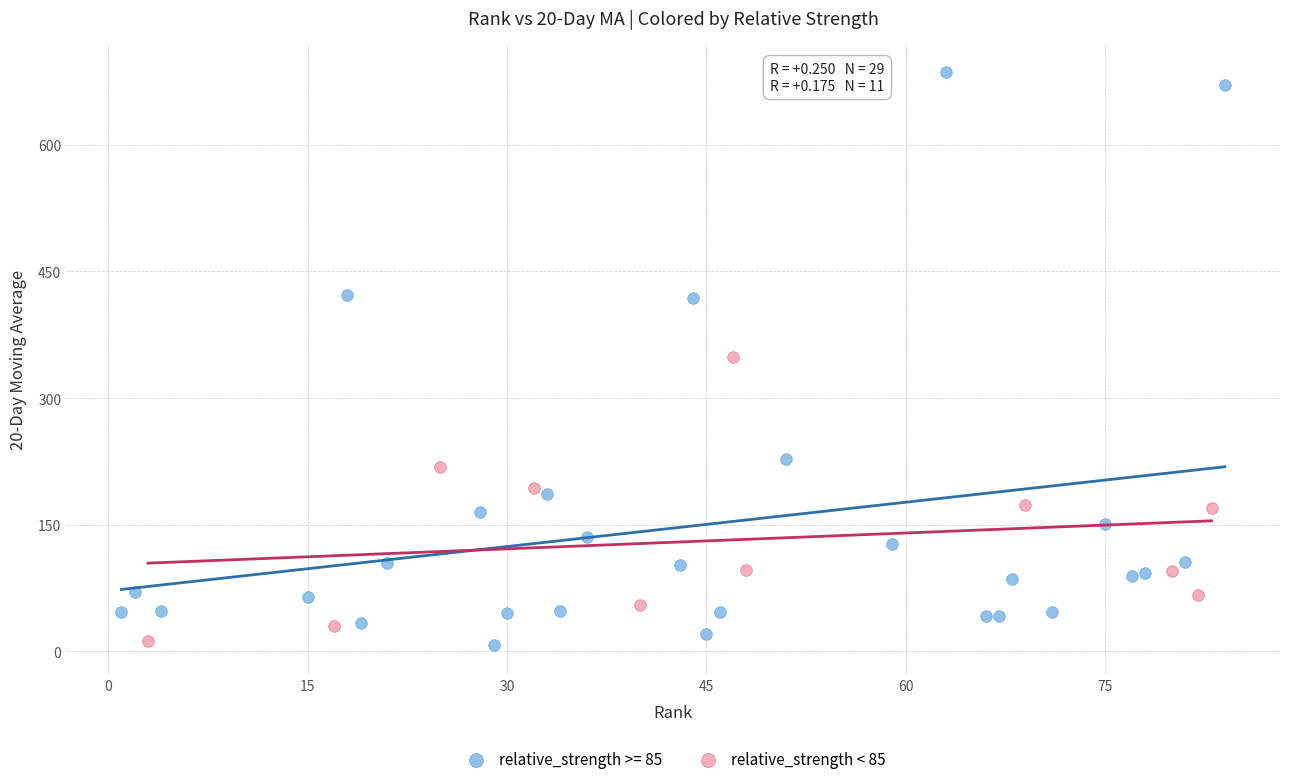

Which series has the widest spread of Y values?

relative_strength >= 85